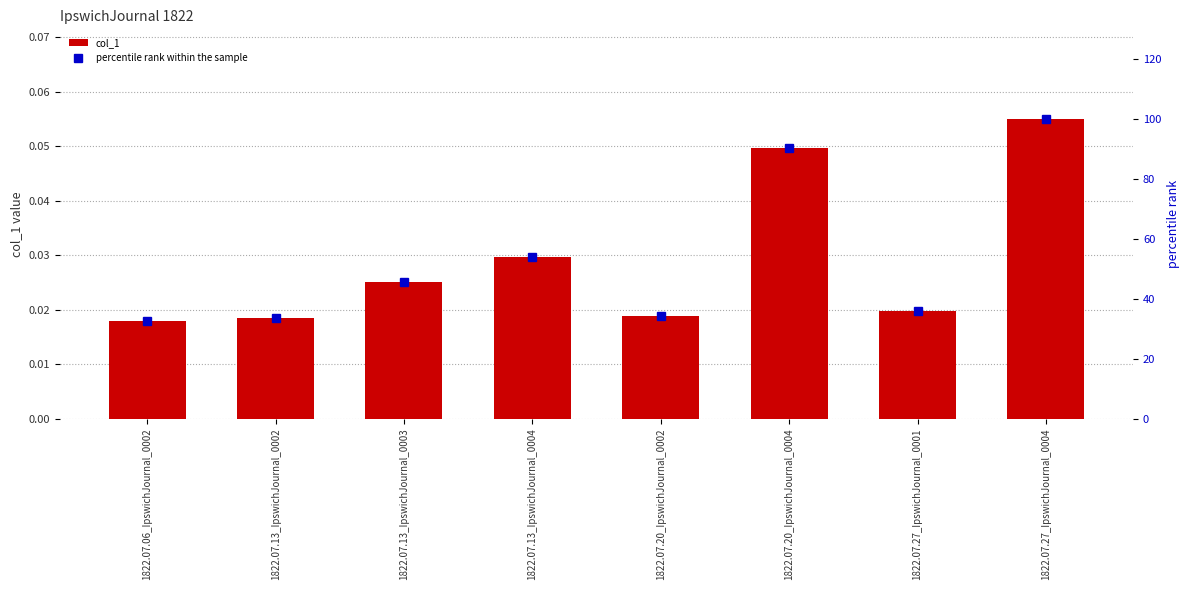

At which label does percentile rank within the sample reach its peak?

1822.07.27_IpswichJournal_0004